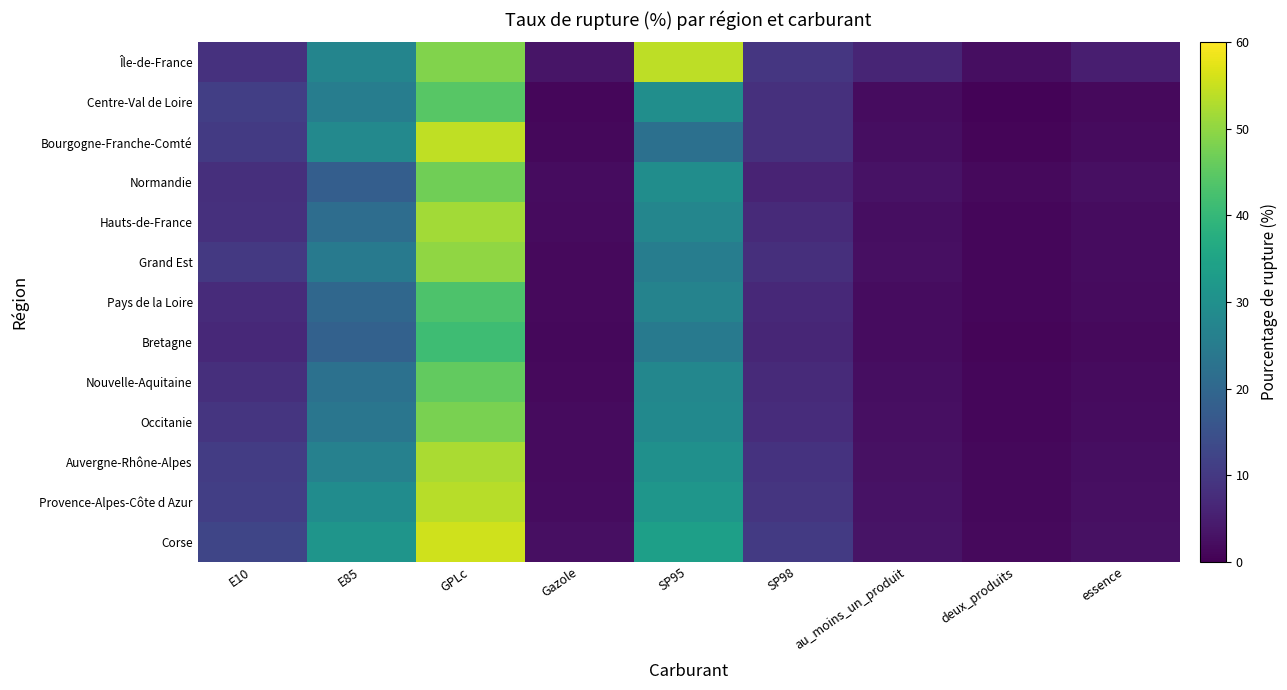

What is the difference between the highest and lowest values at SP98?

4.1